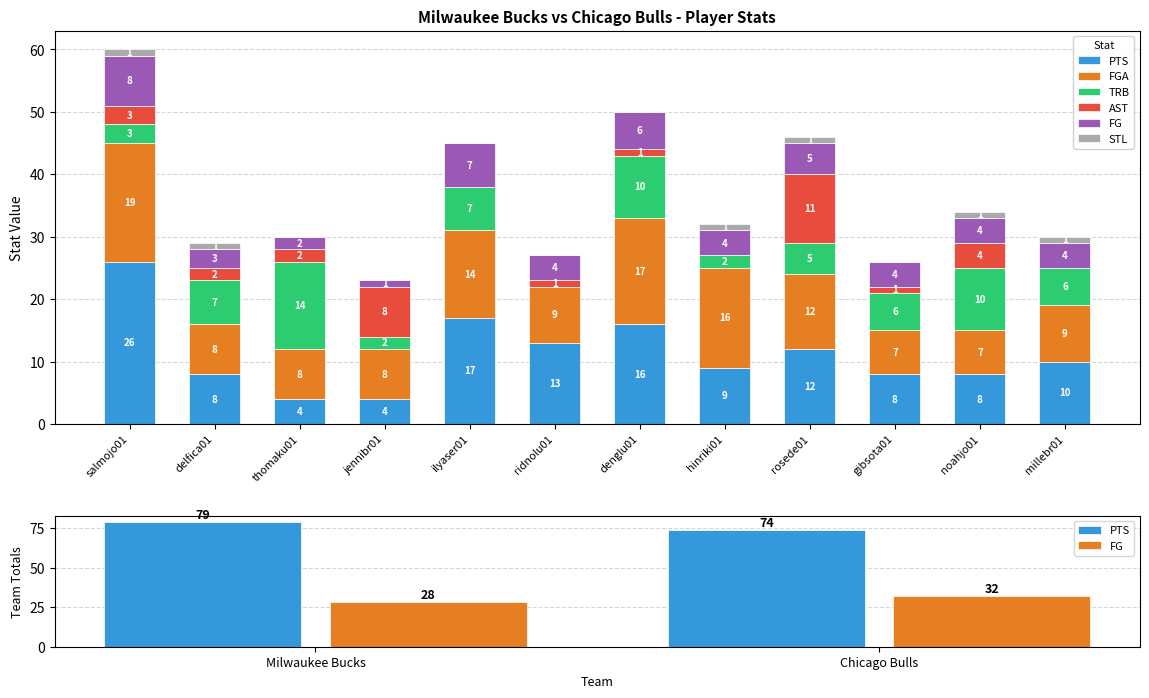

What is the total value across all series at noahjo01?

34